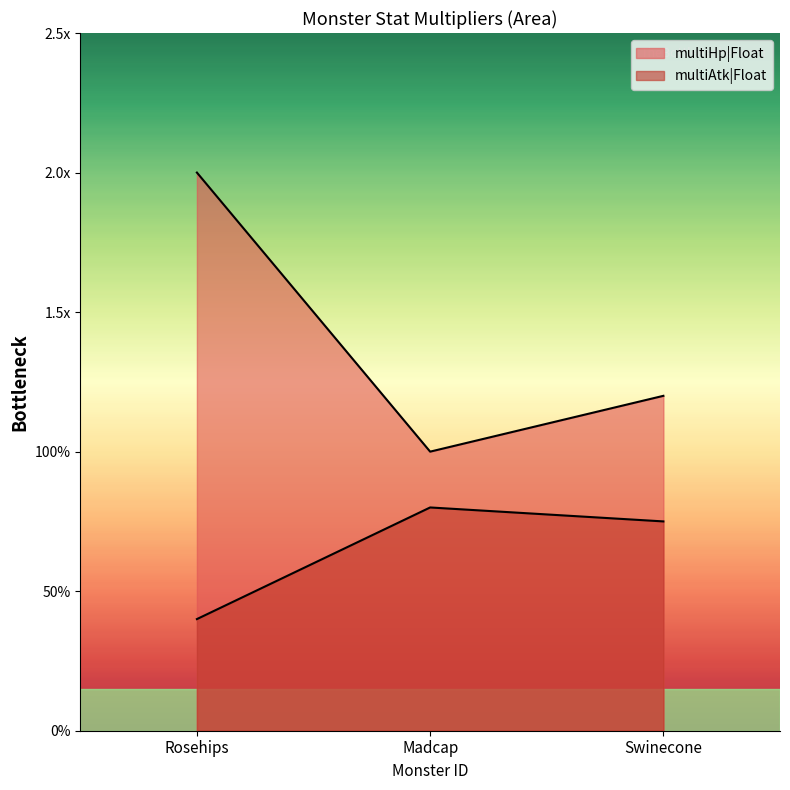

Between Rosehips and Swinecone, which series saw the biggest shift?

multiHp|Float